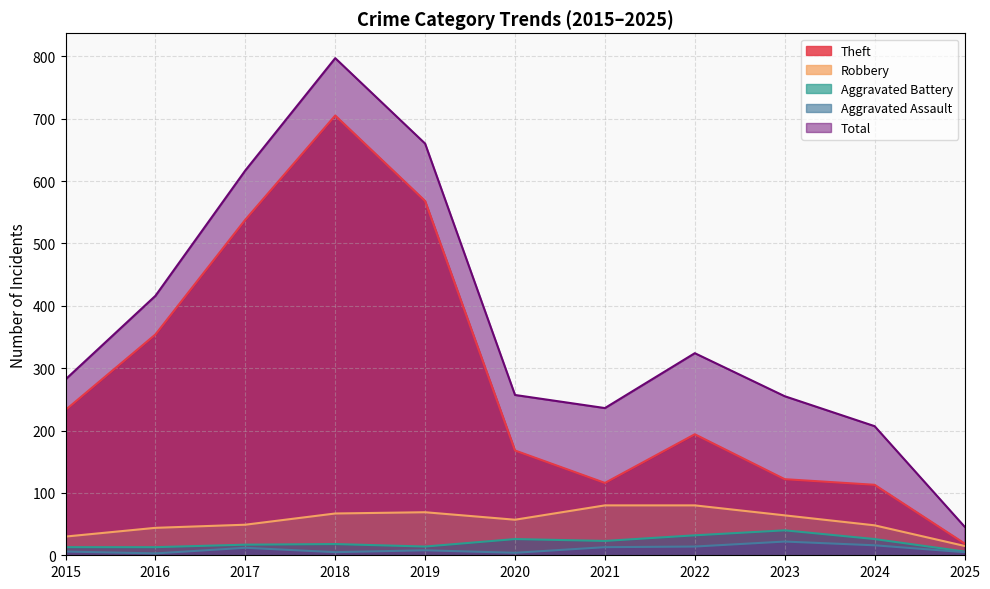

List the series in order of their peak value, lowest first.

Aggravated Assault, Aggravated Battery, Robbery, Theft, Total